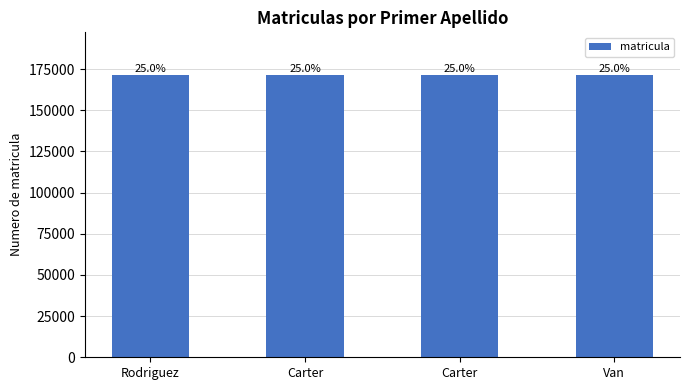

What is the label of the 2nd bar from the right?

Carter